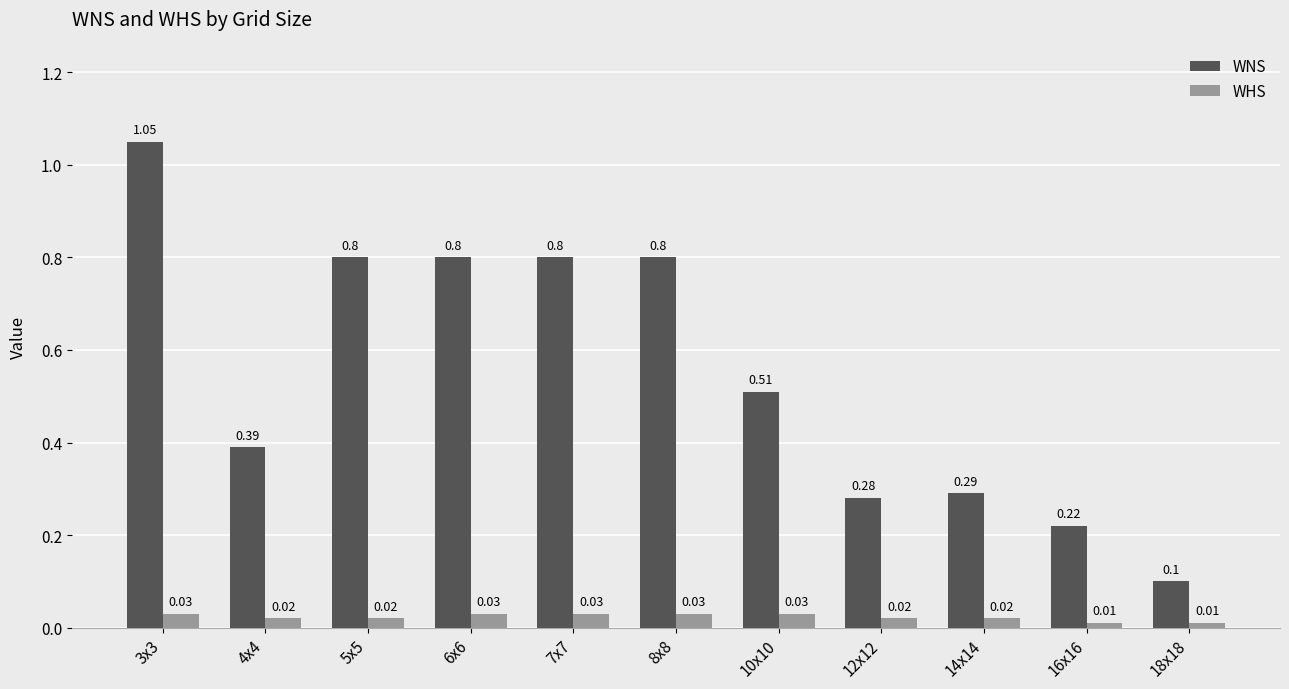

What is the sum of all WNS values?

6.0